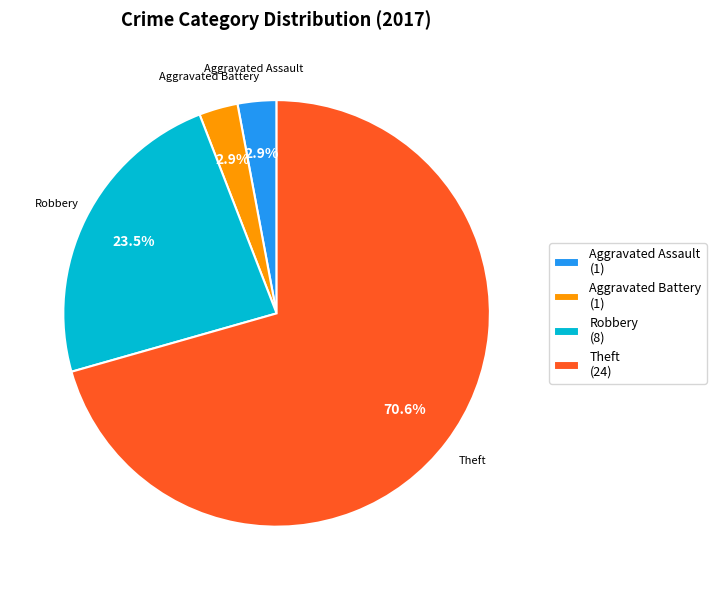

To the nearest percent, what is the average slice percentage?

25%